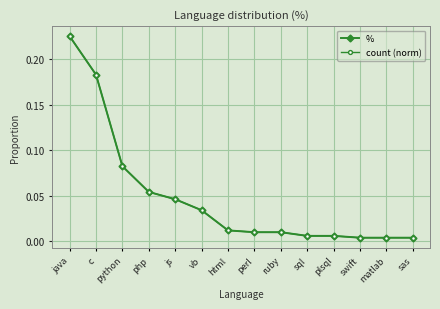

Which has a higher value, vb or c?

c